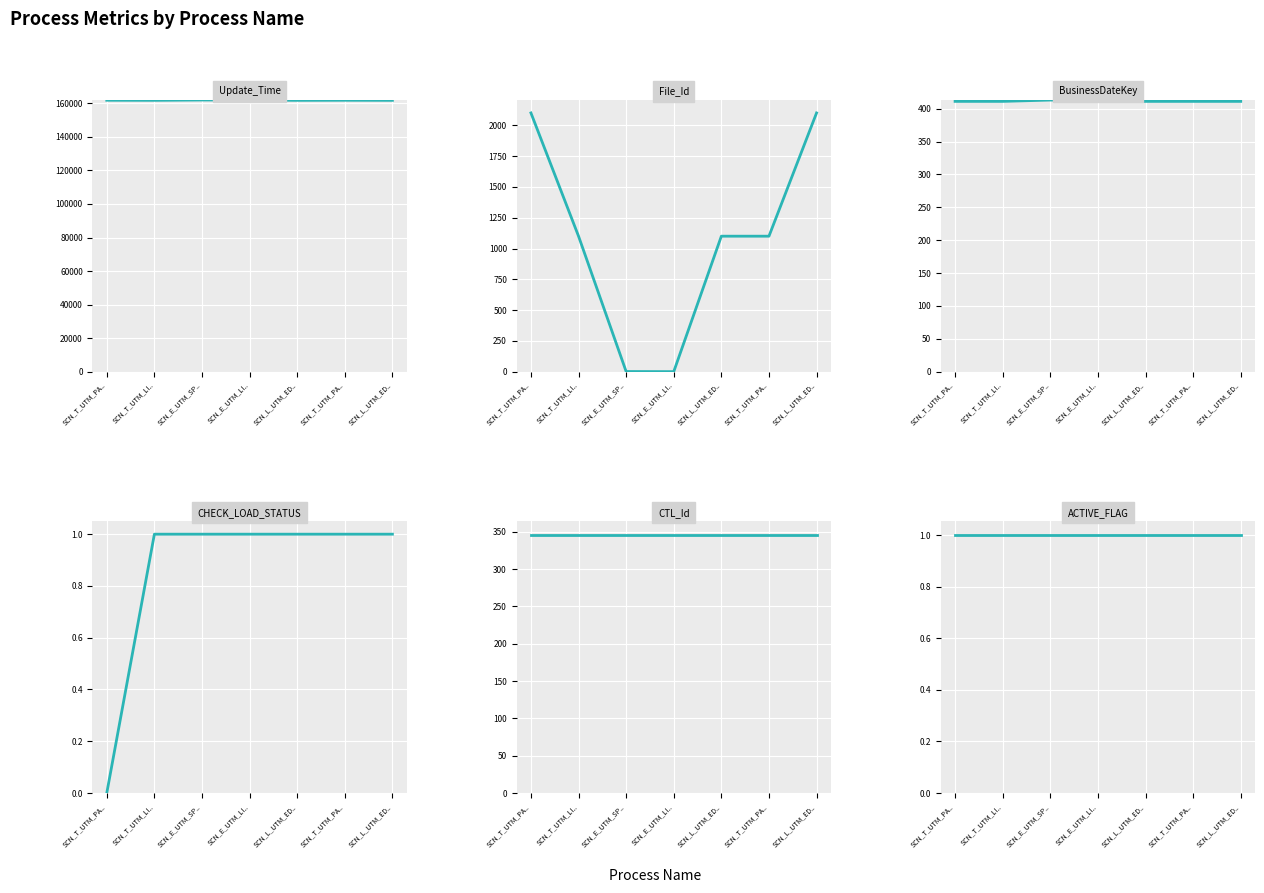

What is the label of the 6th point from the right?

SCN_T_UTM_LI..